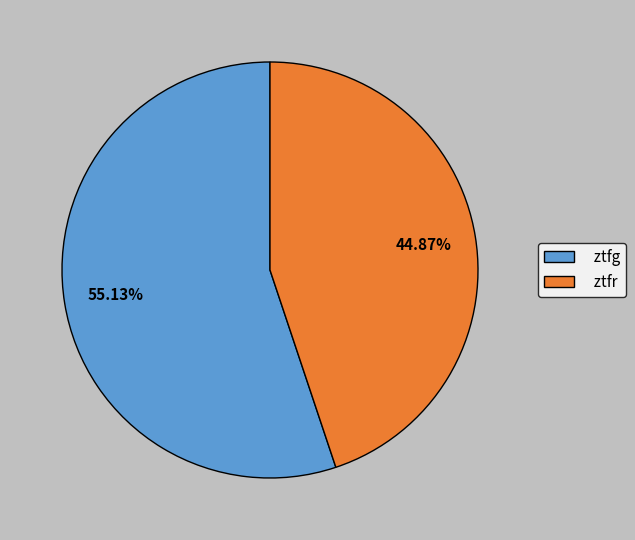

To the nearest percent, what is the average slice percentage?

50%